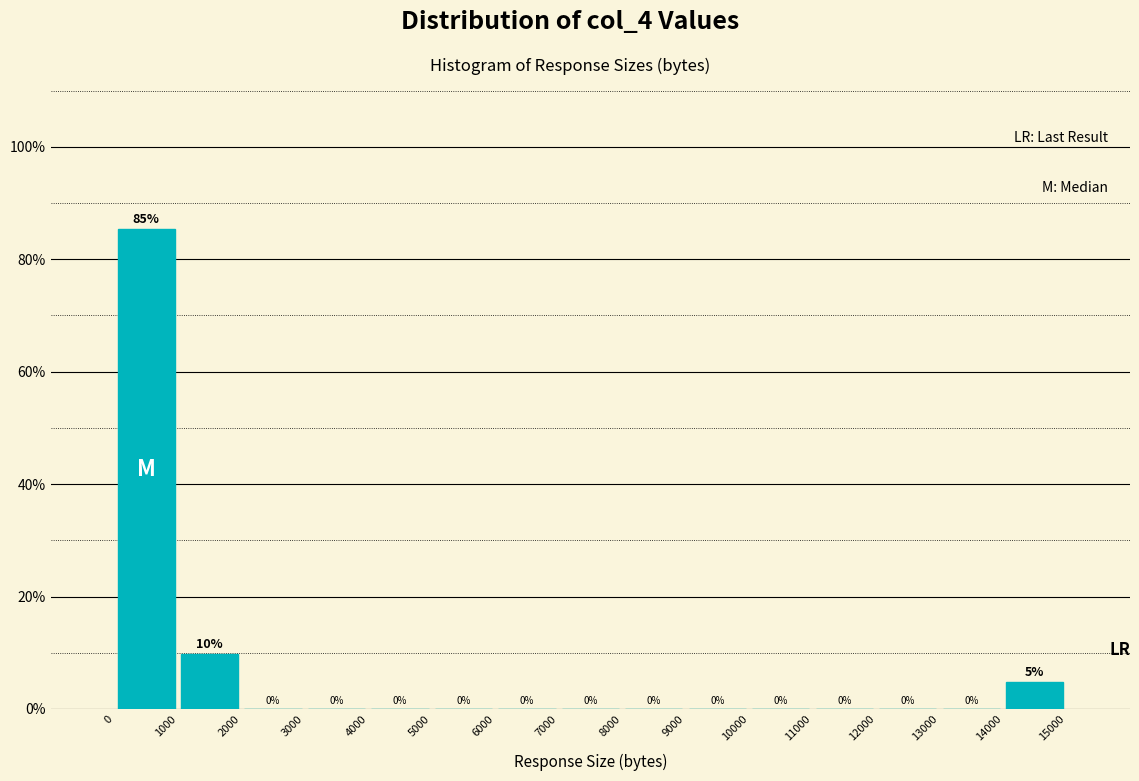

Which range on the x-axis has the tallest bar?

0 to 1000